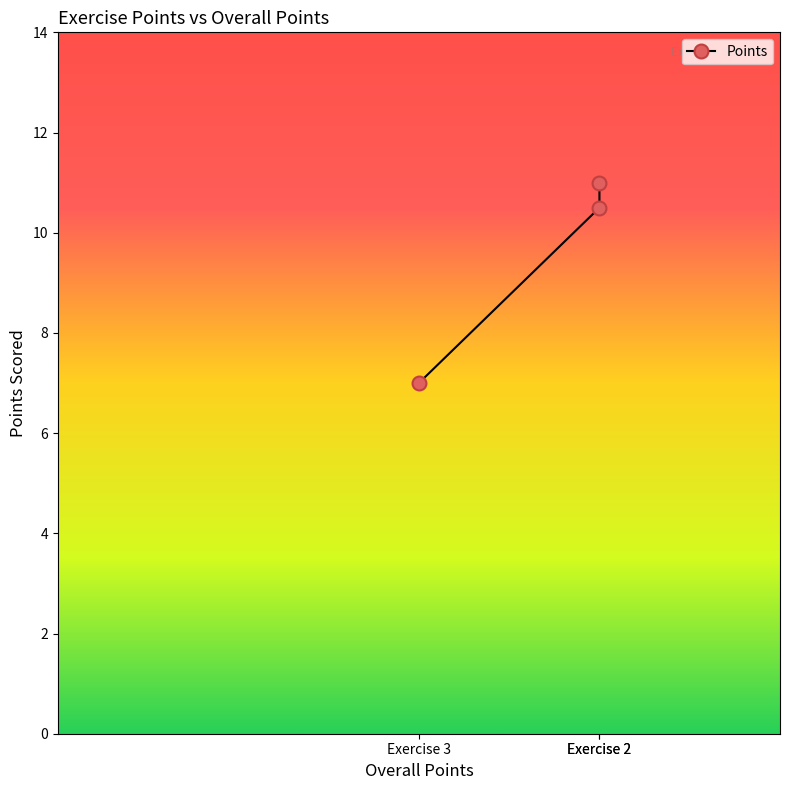

What is the sum of all values?

28.5